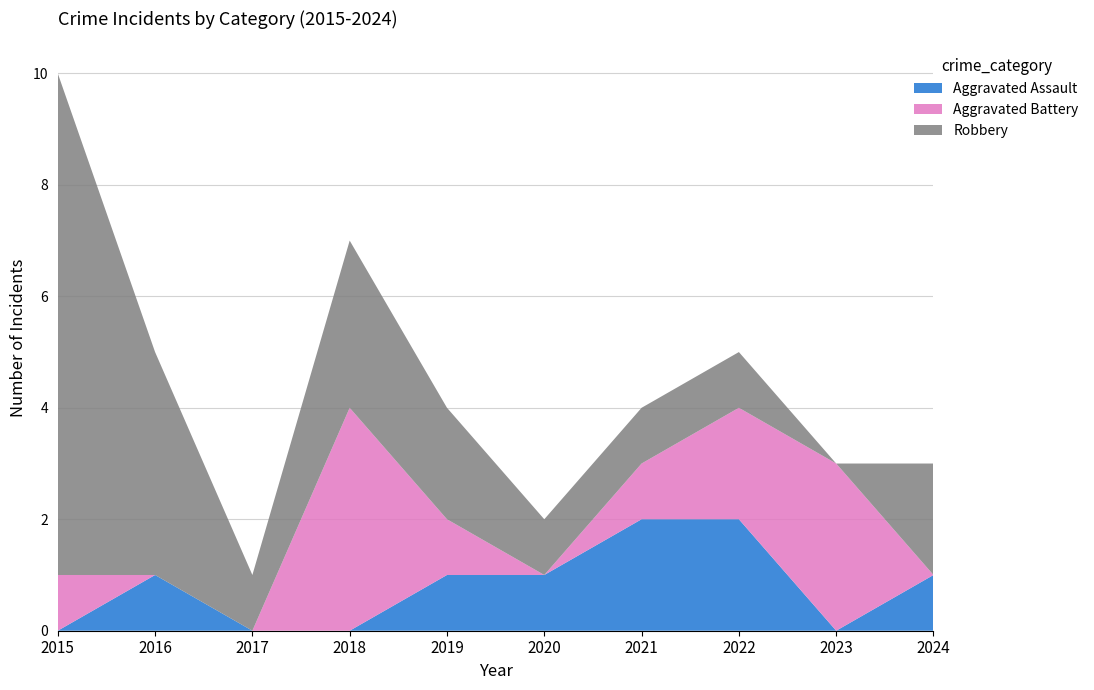

Reading left to right, list all the values displayed in this chart.

Aggravated Assault: 2015=0	2016=1	2017=0	2018=0	2019=1	2020=1	2021=2	2022=2	2023=0	2024=1
Aggravated Battery: 2015=1	2016=0	2017=0	2018=4	2019=1	2020=0	2021=1	2022=2	2023=3	2024=0
Robbery: 2015=9	2016=4	2017=1	2018=3	2019=2	2020=1	2021=1	2022=1	2023=0	2024=2